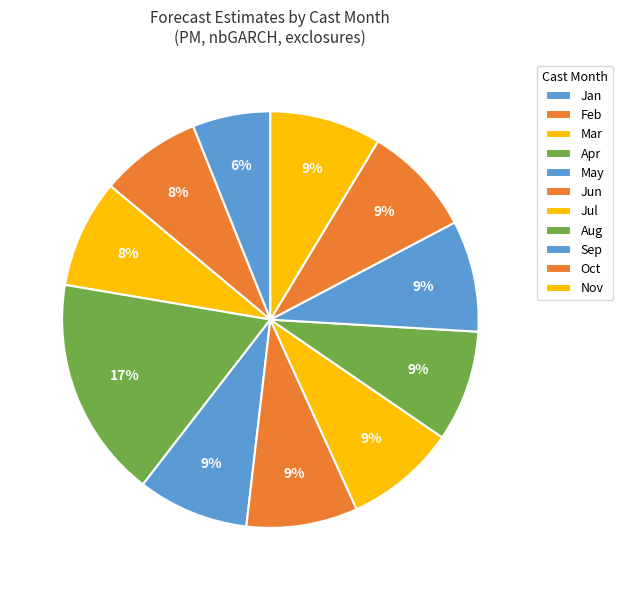

Count the number of slices in the pie.

11